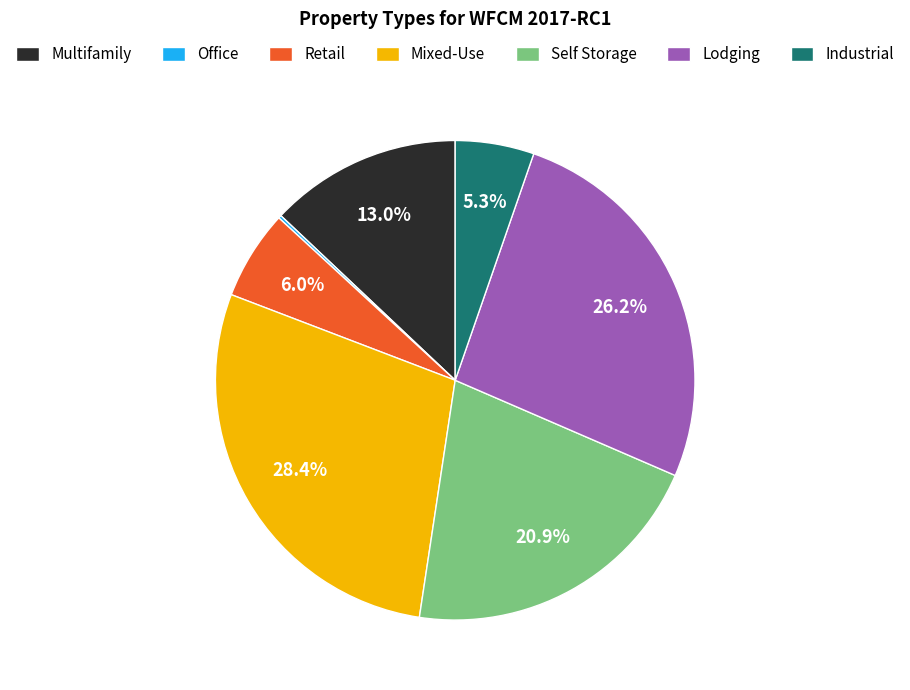

Does Self Storage represent more than half of the total?

No